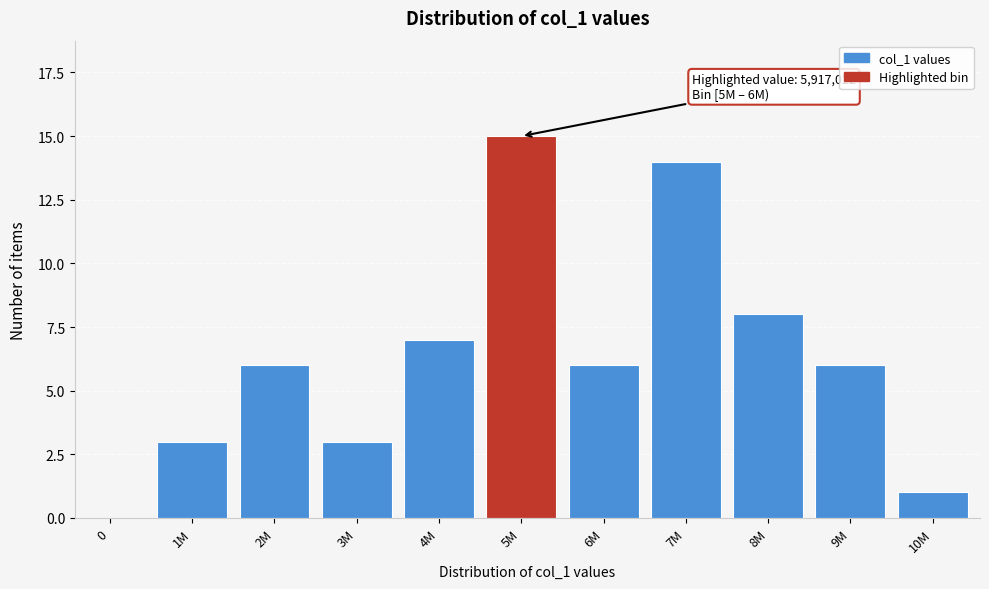

Reading right to left, extract all data points from this chart.

10M=1	9M=6	8M=8	7M=14	6M=6	5M=15	4M=7	3M=3	2M=6	1M=3	0=0